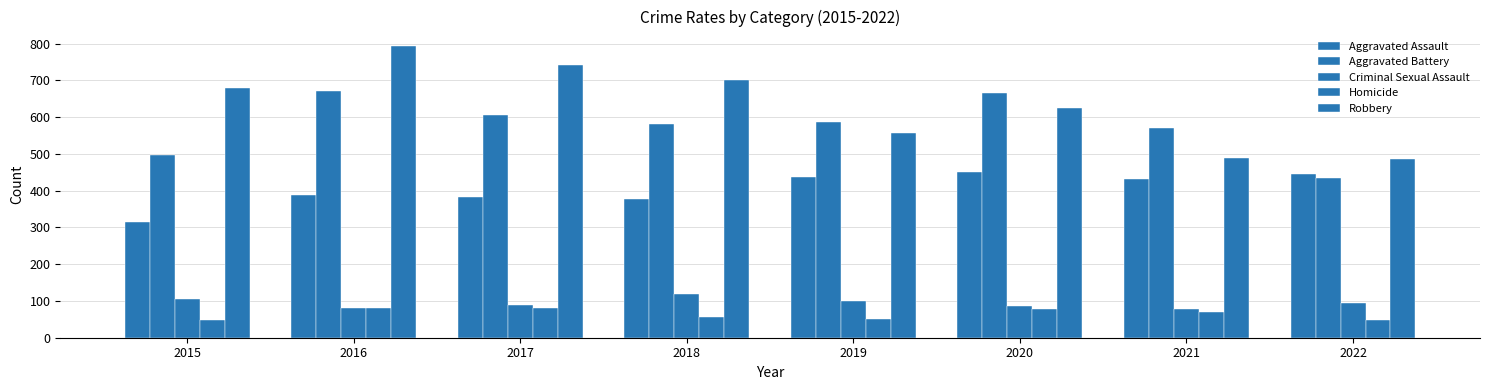

The value of Homicide at 2018 is 37. True or false?

False